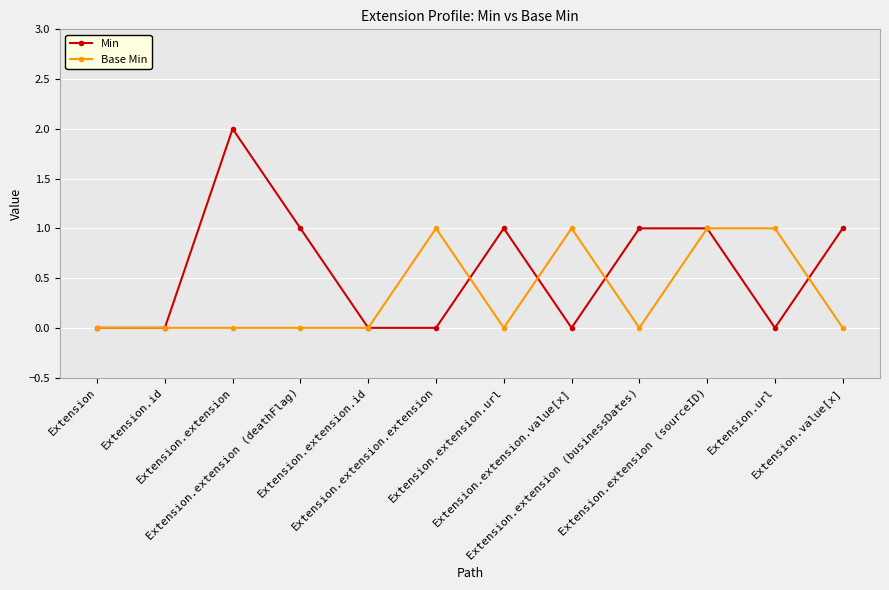

What is the sum of the Min values at Extension.extension (businessDates) and Extension.value[x]?

2